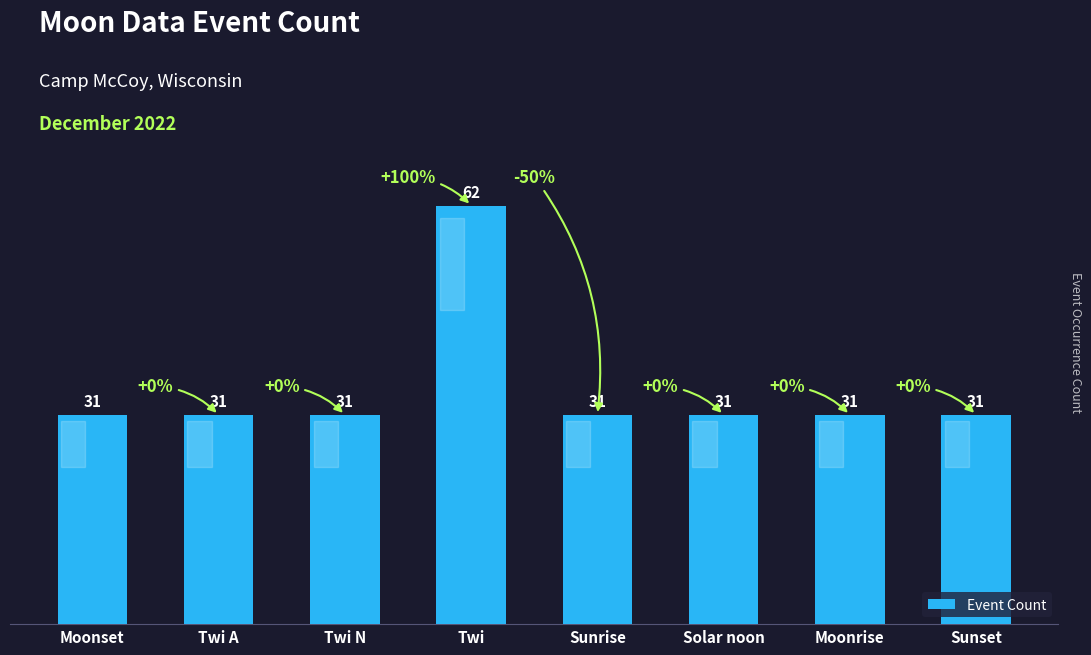

What is the label of the 1st bar from the left?

Moonset